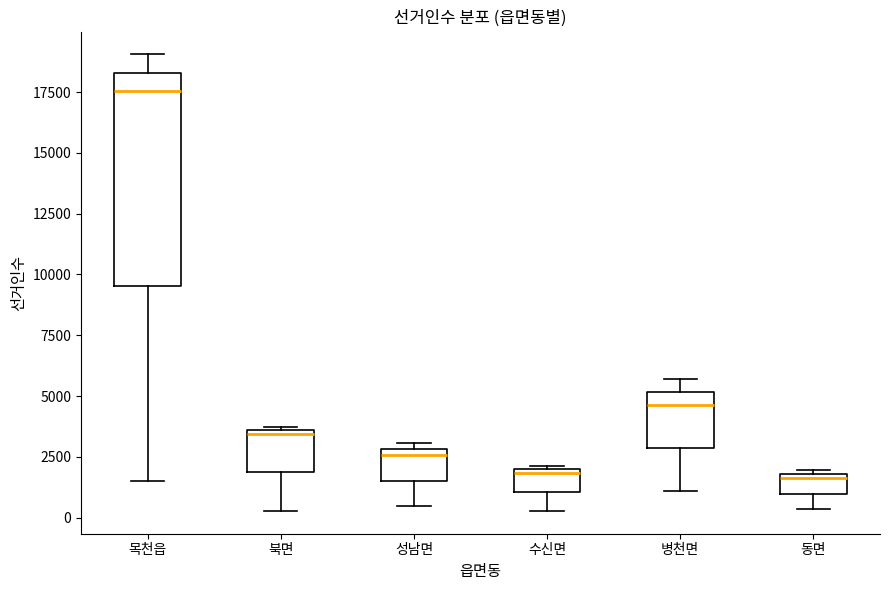

Which box's median line is the highest?

목천읍